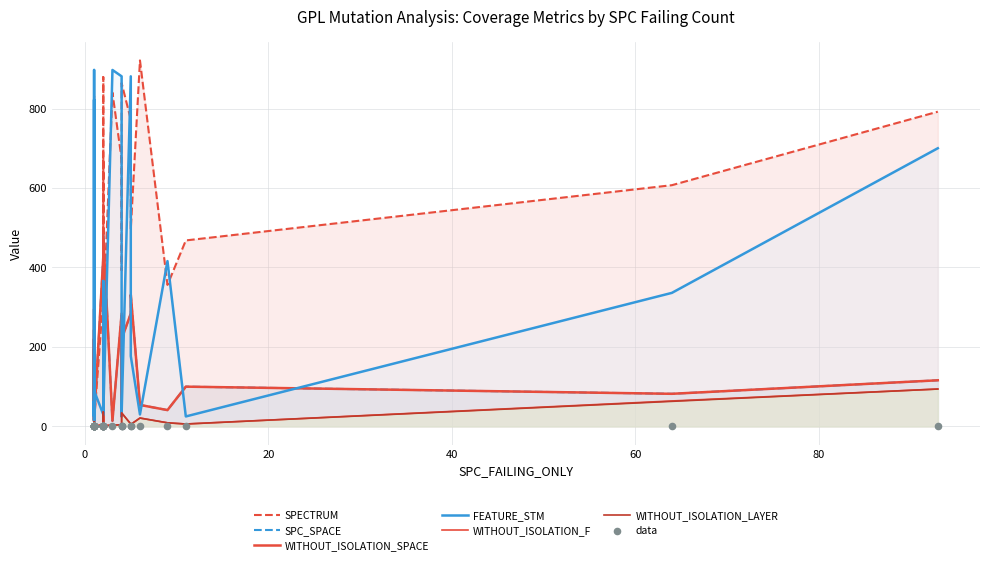

Is the value of FEATURE_STM at 1 greater than the value of SPECTRUM at 4?

No